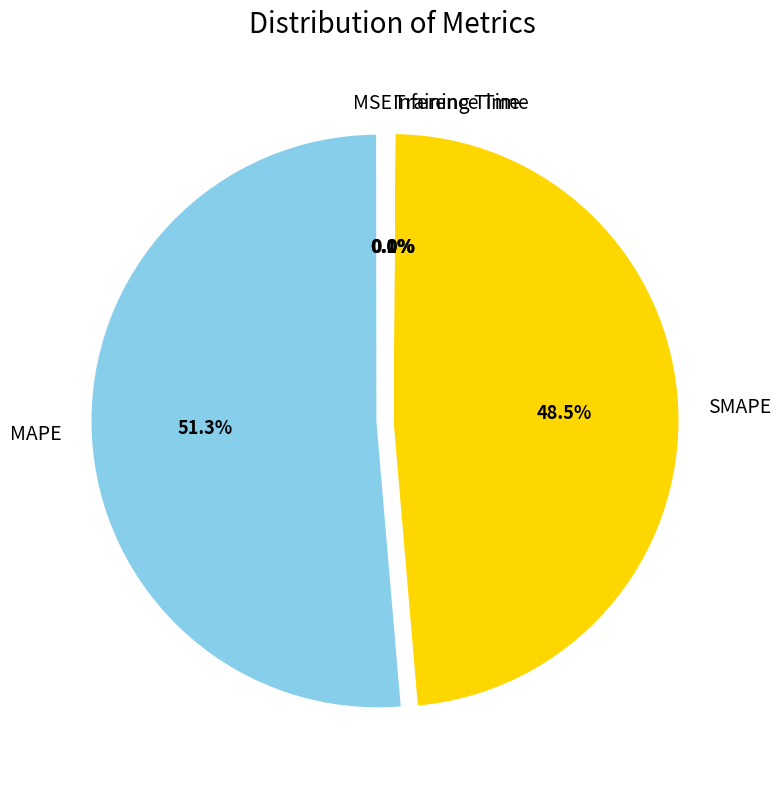

What is the largest slice in the pie chart?

MAPE